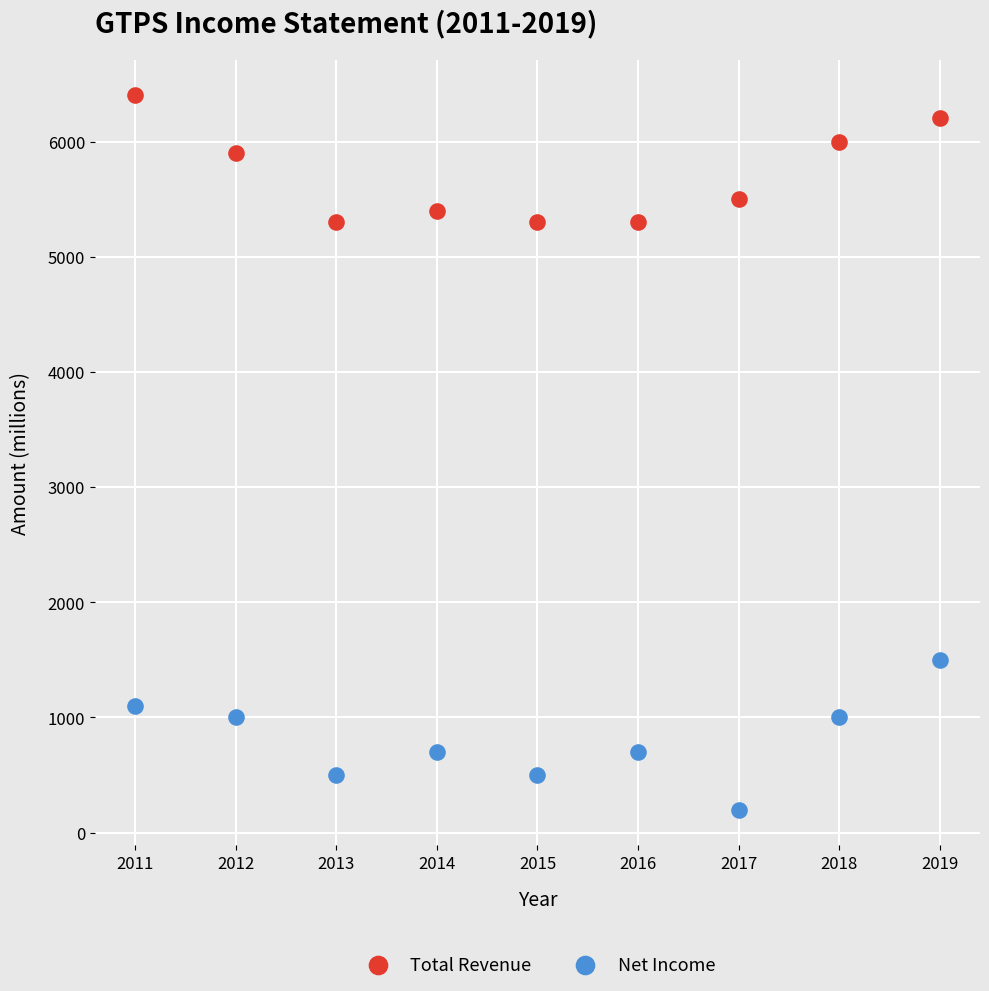

Which series contains the lowest Y value?

Net Income